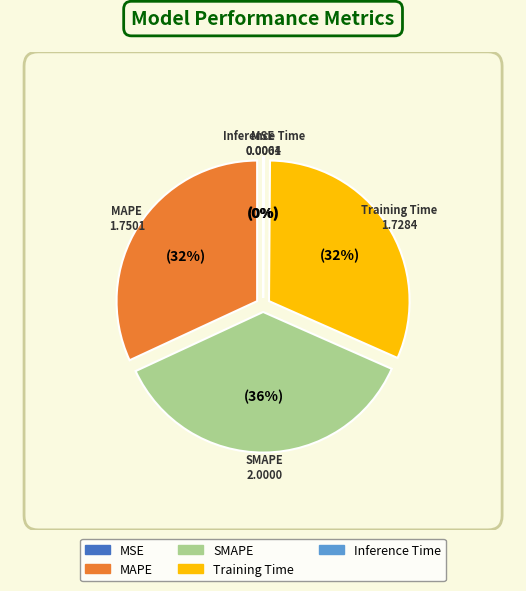

What is the change in value from SMAPE to Inference Time?

-2.0